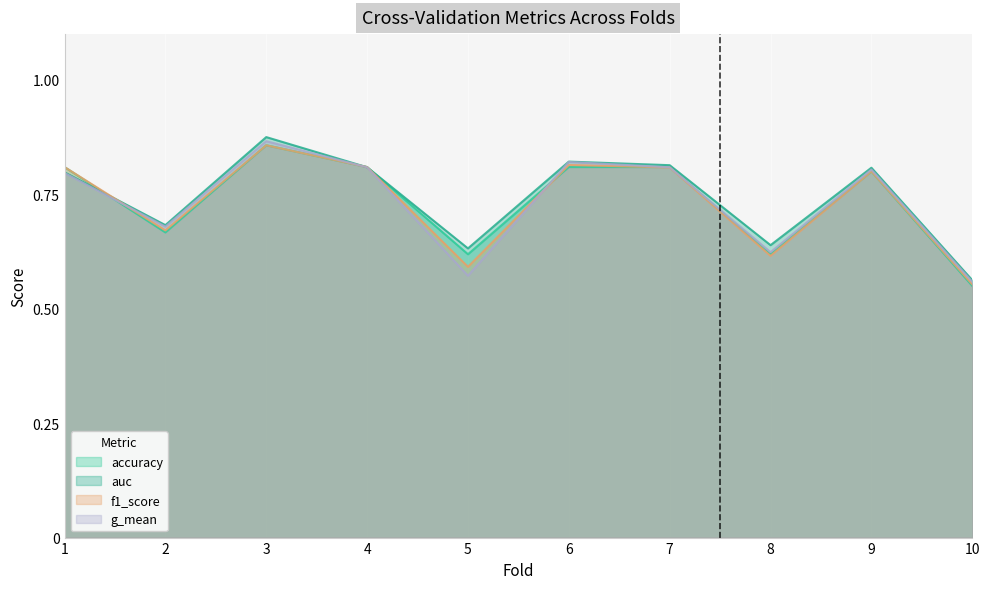

True or false: g_mean has a value of 0.9 at 2.

False